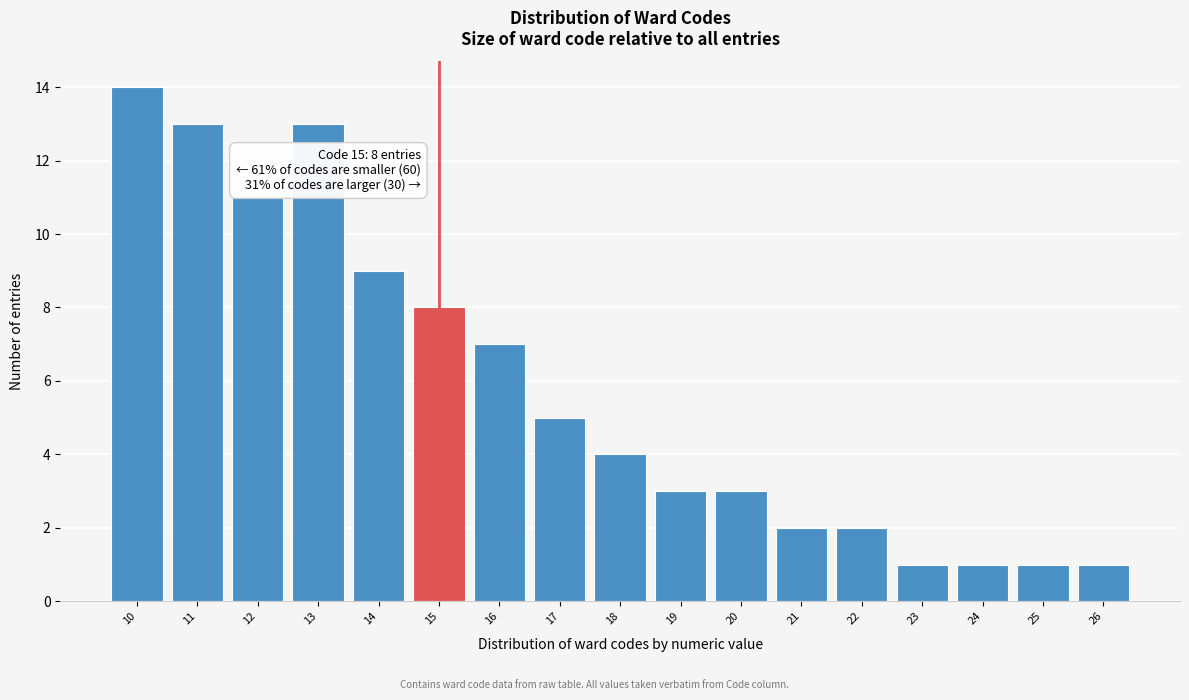

Which range on the x-axis has the tallest bar?

9.5 to 10.5